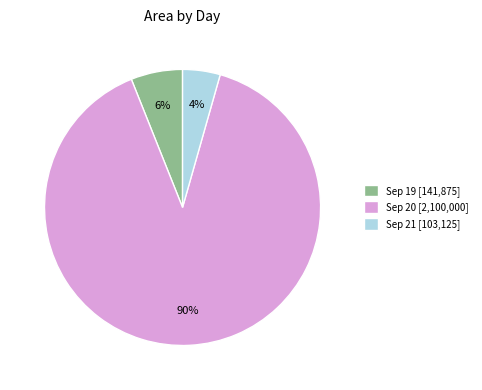

How many segments does this pie chart have?

3